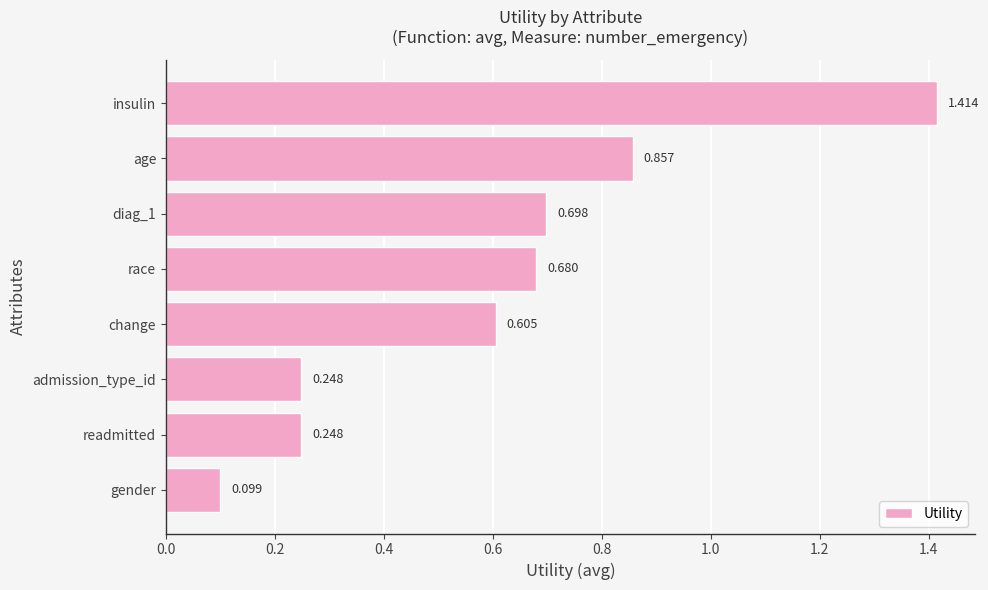

How many data points does each series have?

8